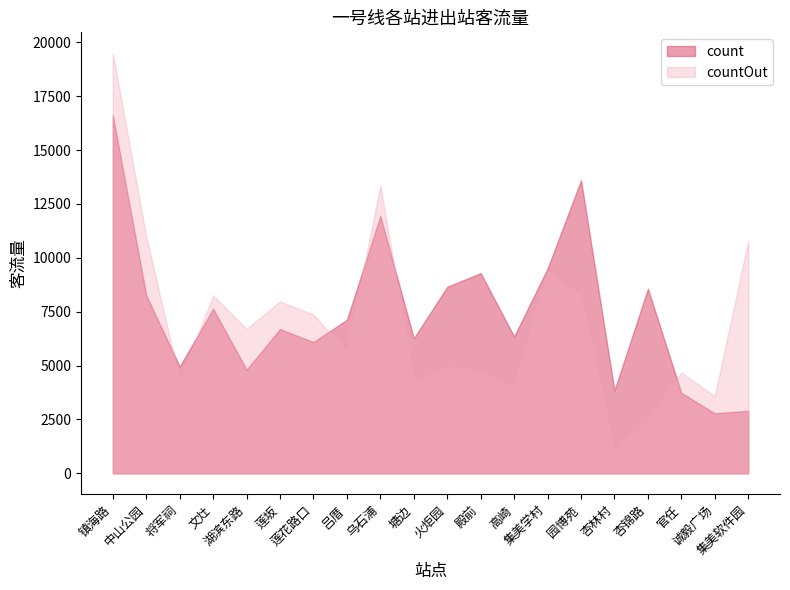

Reading left to right, list all the values displayed in this chart.

count: 镇海路=16610	中山公园=8255	将军祠=4955	文灶=7635	湖滨东路=4808	莲坂=6689	莲花路口=6090	吕厝=7125	乌石浦=11942	塘边=6263	火炬园=8655	殿前=9289	高崎=6346	集美学村=9502	园博苑=13598	杏林村=3843	杏锦路=8564	官任=3734	诚毅广场=2783	集美软件园=2902
countOut: 镇海路=19487	中山公园=10980	将军祠=4318	文灶=8249	湖滨东路=6700	莲坂=7979	莲花路口=7364	吕厝=5646	乌石浦=13366	塘边=4260	火炬园=4952	殿前=4692	高崎=3994	集美学村=9386	园博苑=8202	杏林村=986	杏锦路=2479	官任=4674	诚毅广场=3583	集美软件园=10799